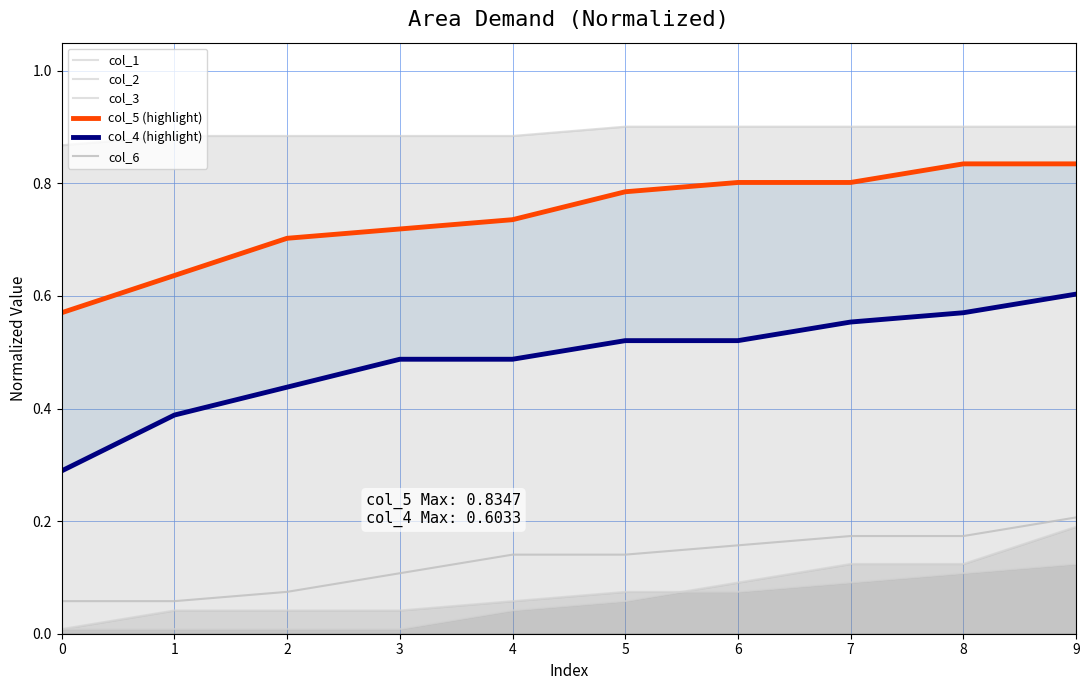

What is the maximum value shown in the chart?

0.9